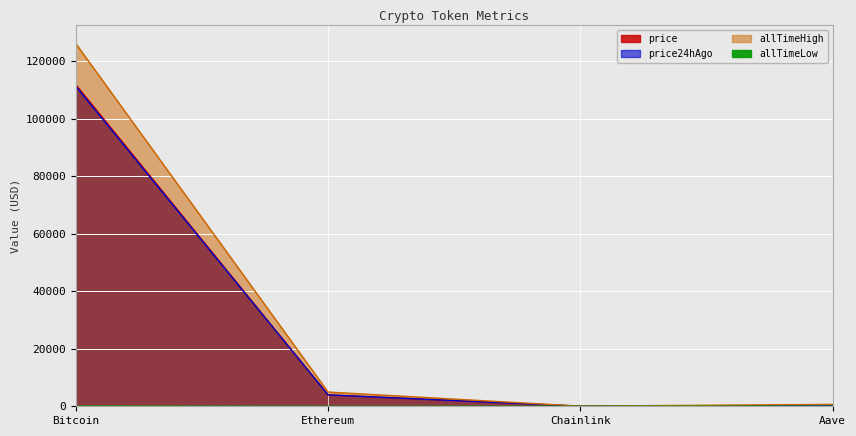

The allTimeLow series shows 26.0 at Aave. True or false?

True